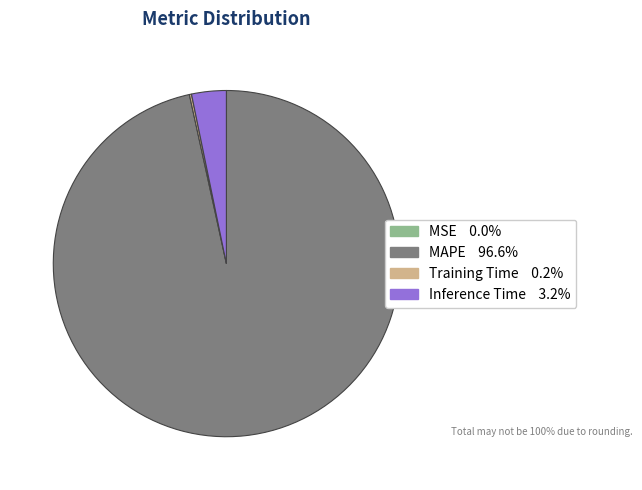

Is there a majority slice in this chart?

Yes